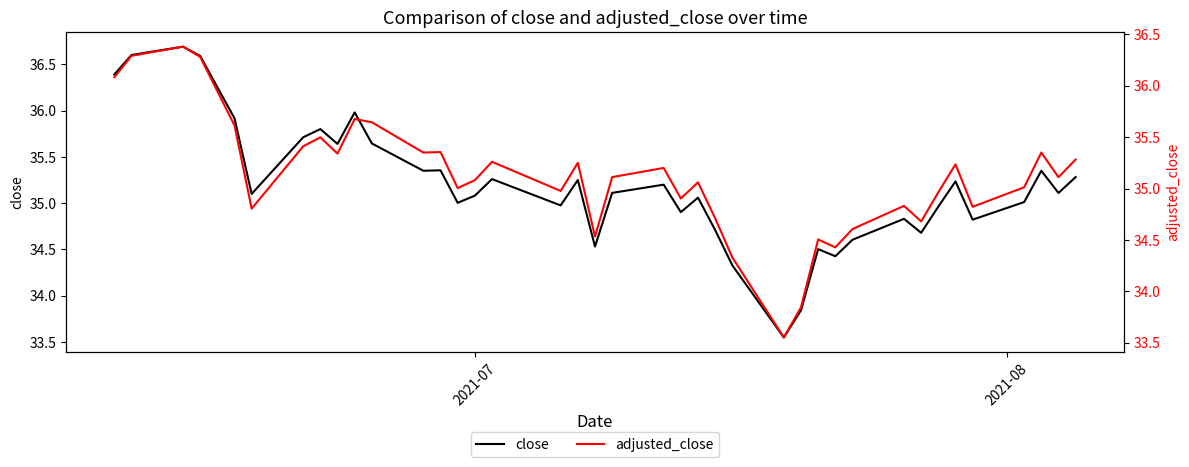

Which series has the largest total across all categories?

close